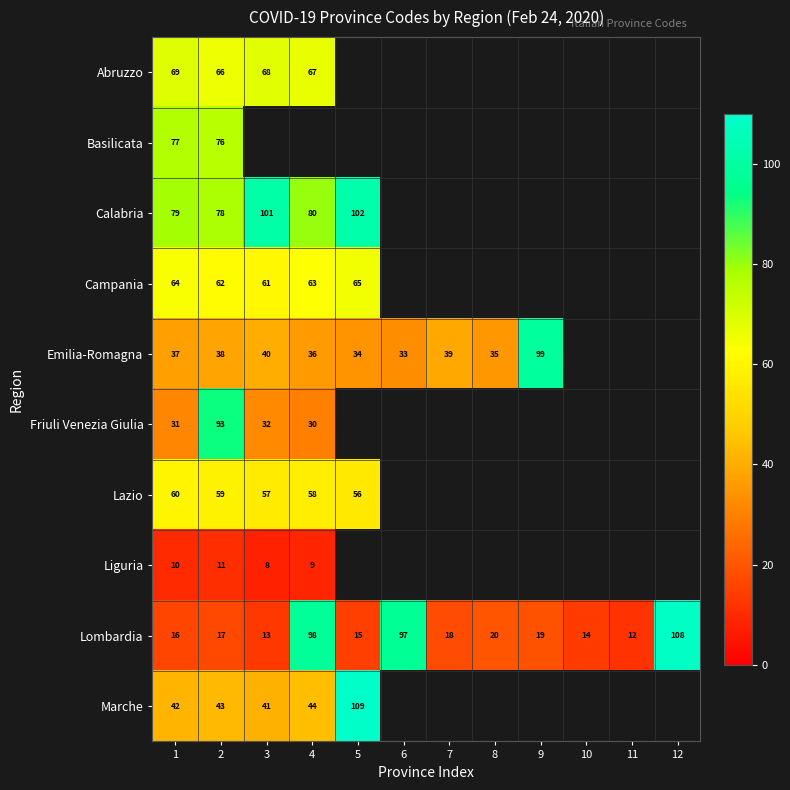

What is the spread (max minus min) of values at 2?

82